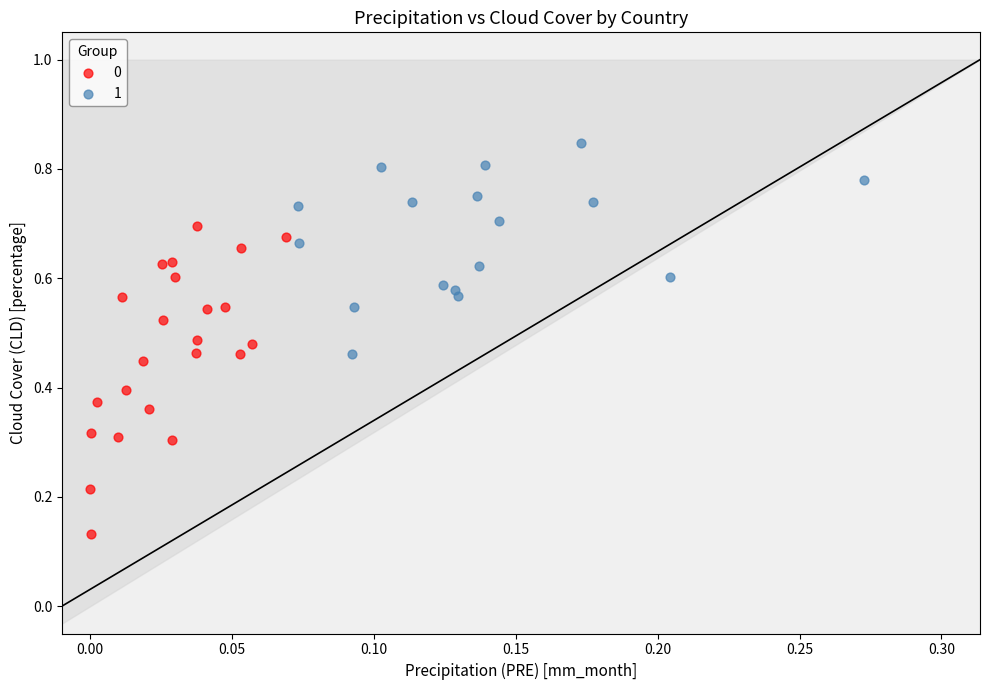

Which series has the widest spread of Y values?

0